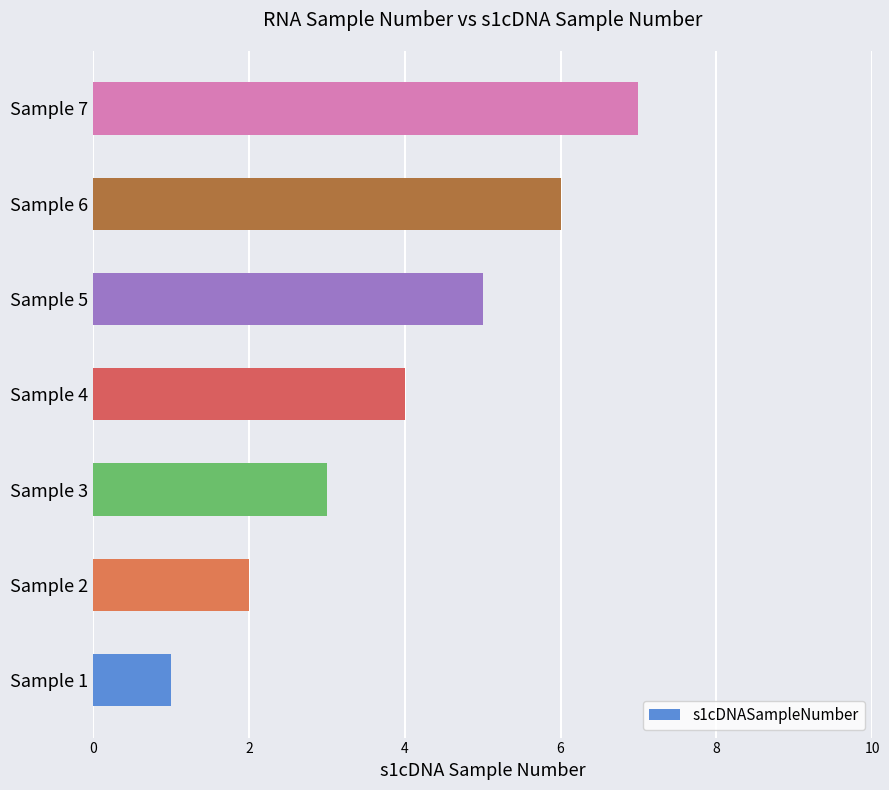

Rank the categories by value from highest to lowest.

Sample 7, Sample 6, Sample 5, Sample 4, Sample 3, Sample 2, Sample 1